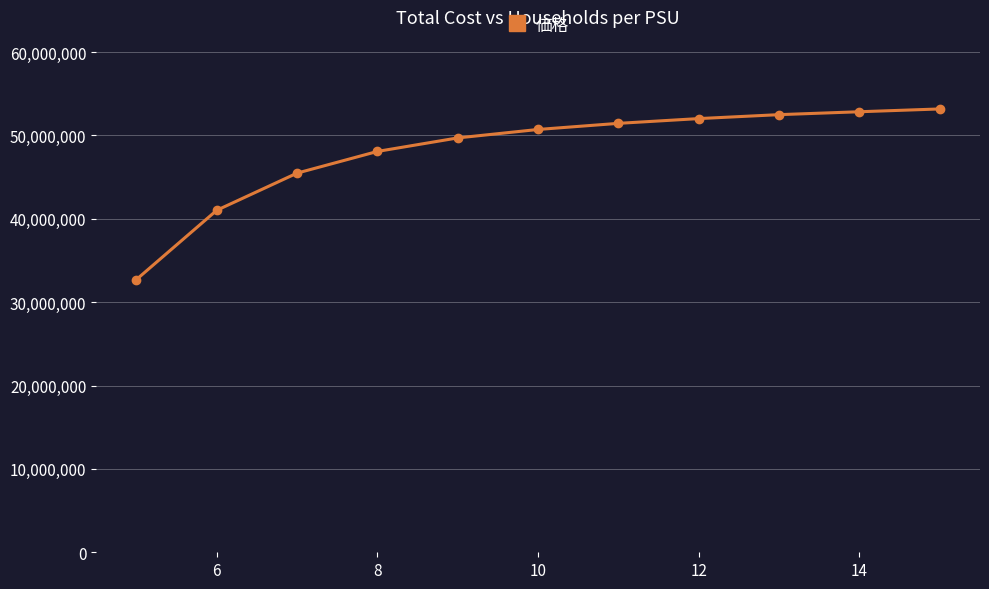

What is the value of the 11th point from the left?

53167196.1